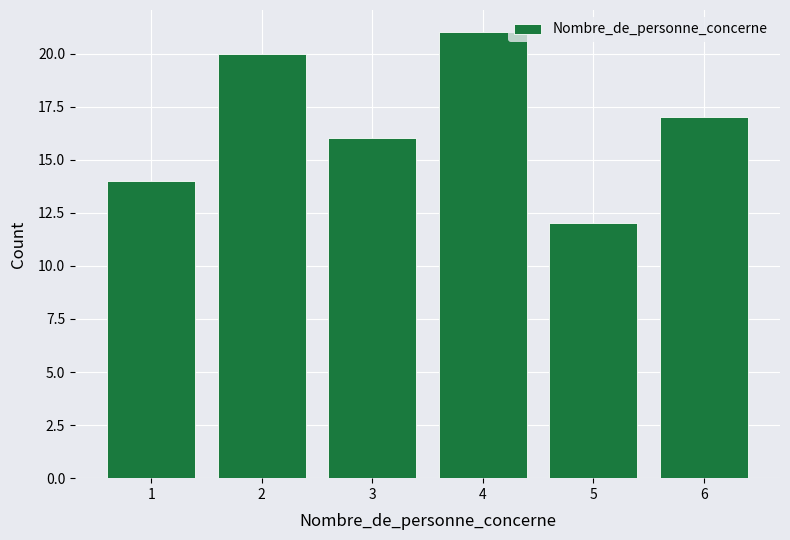

Reading left to right, transcribe this chart: for each bar, give the range it covers on the x-axis and its height. The values are not printed on the chart, so give them approximately, as read against the axis.

0.5 to 1.5: 14
1.5 to 2.5: 20
2.5 to 3.5: 16
3.5 to 4.5: 21
4.5 to 5.5: 12
5.5 to 6.5: 17